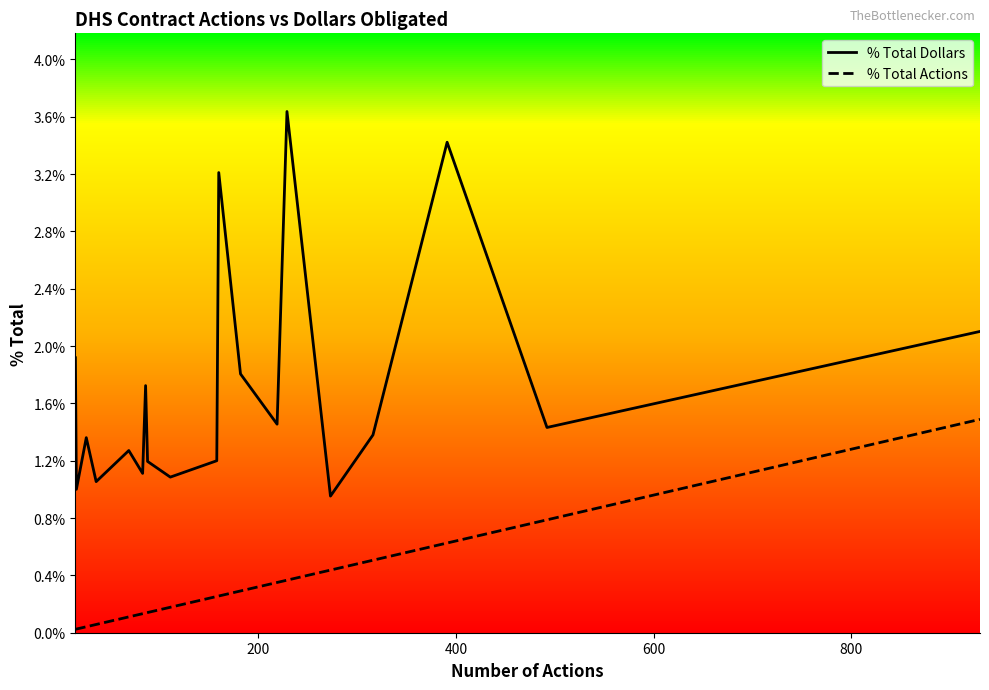

Does the chart display data point markers on the line(s)?

No